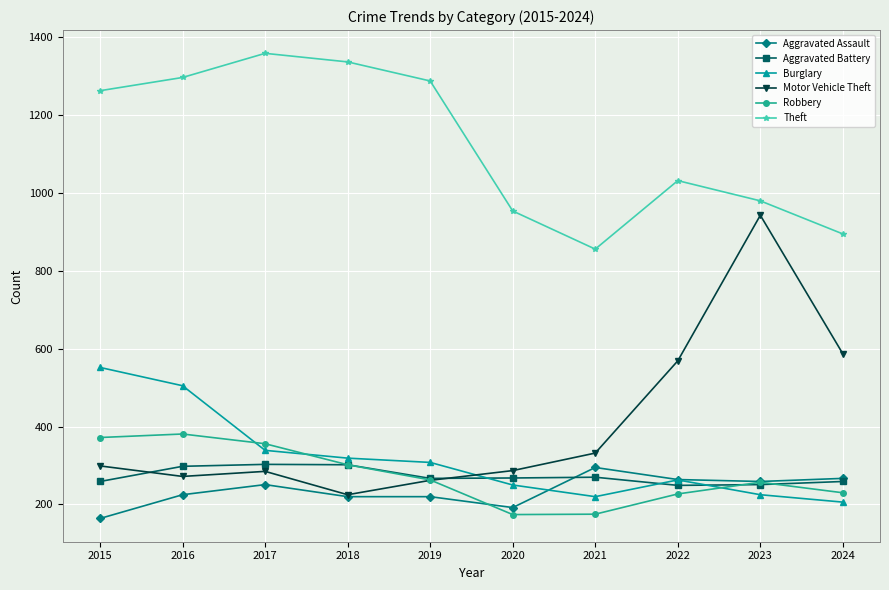

Which series has the widest spread of values?

Motor Vehicle Theft